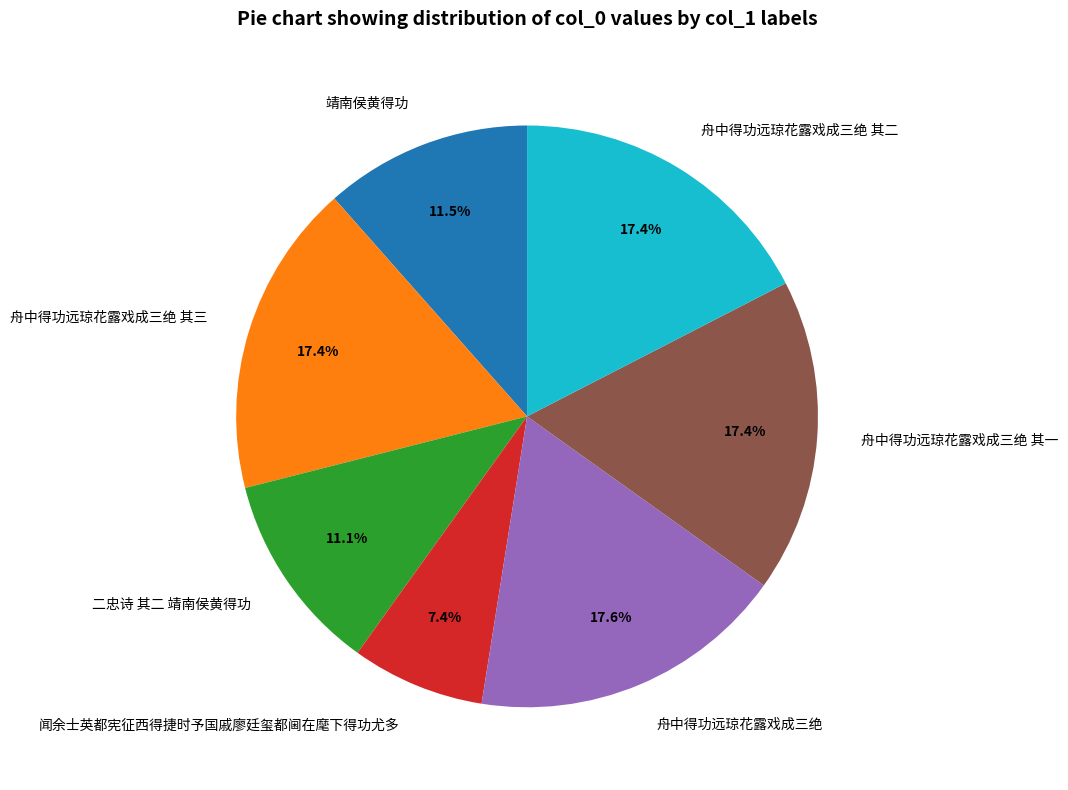

How many segments does this pie chart have?

7